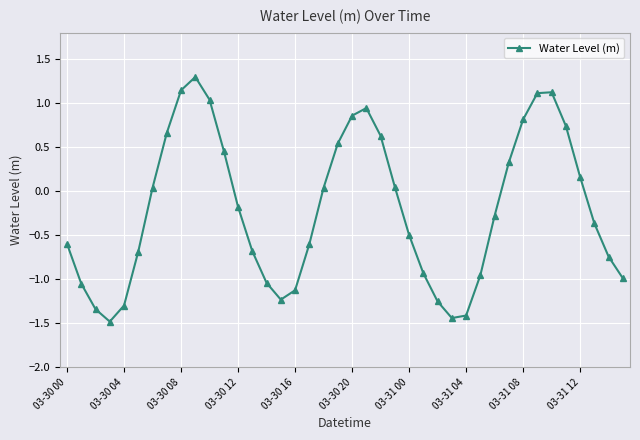

How many points are higher than both their immediate neighbors (excluding endpoints)?

3